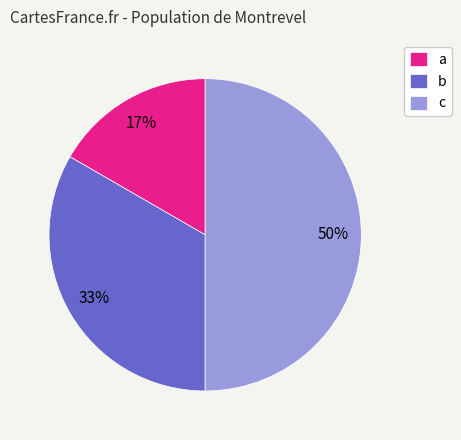

Is a the majority of the pie?

No